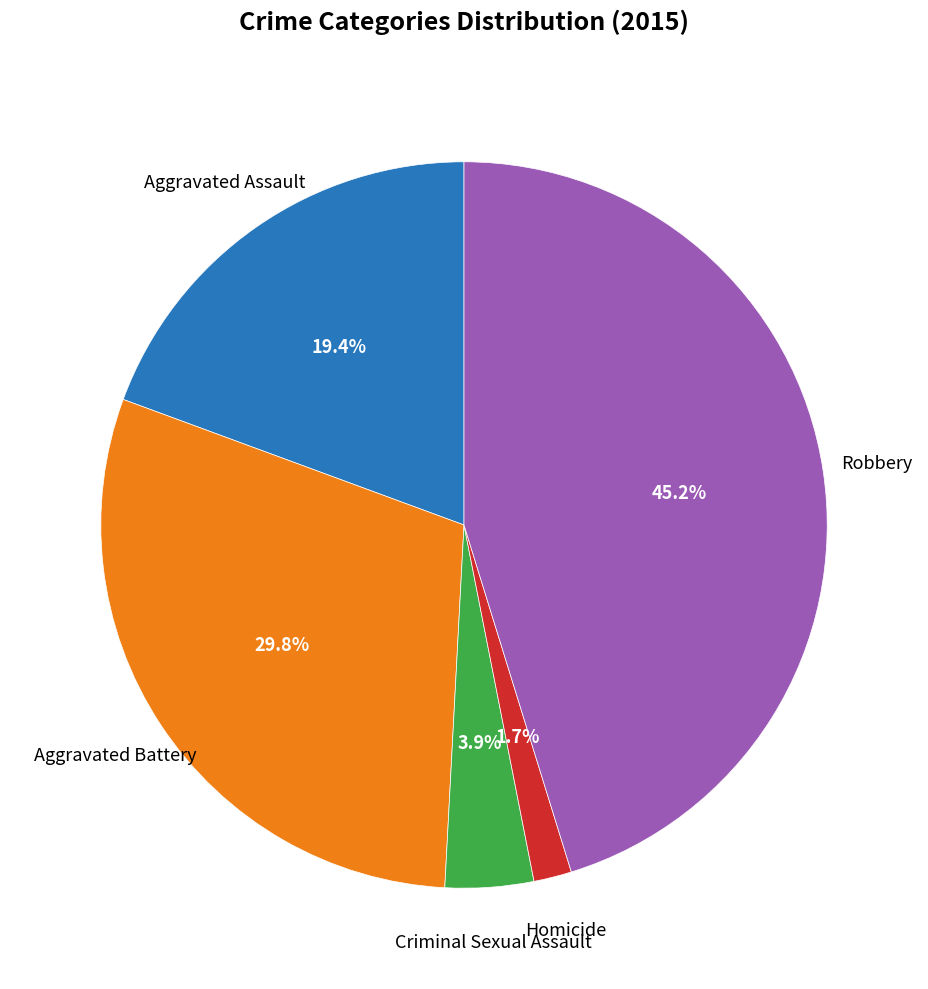

Count the number of slices in the pie.

5